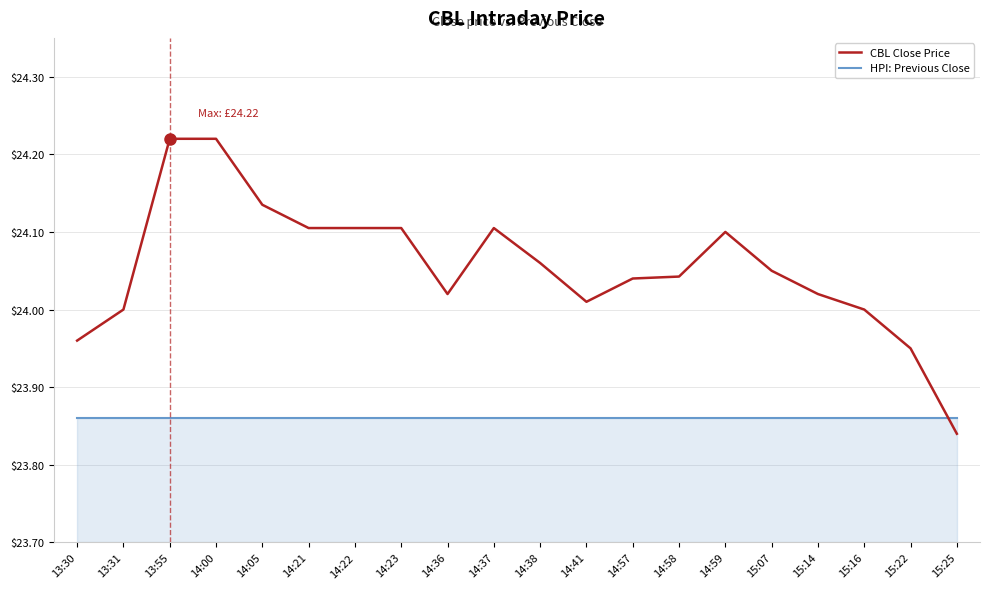

The value of HPI: Previous Close at 14:21 is 10.3. True or false?

False